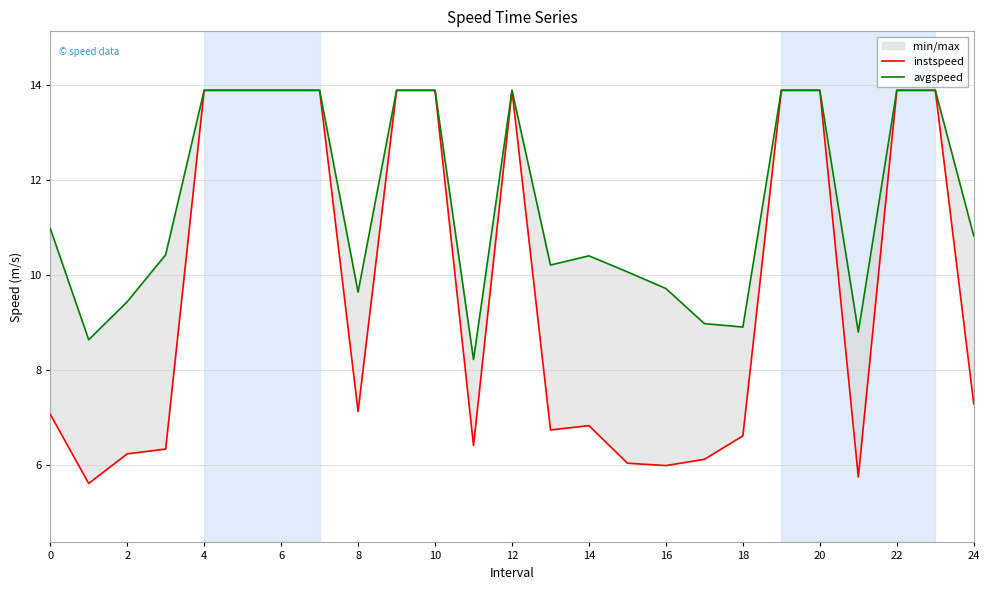

What is the maximum value shown in the chart?

13.9